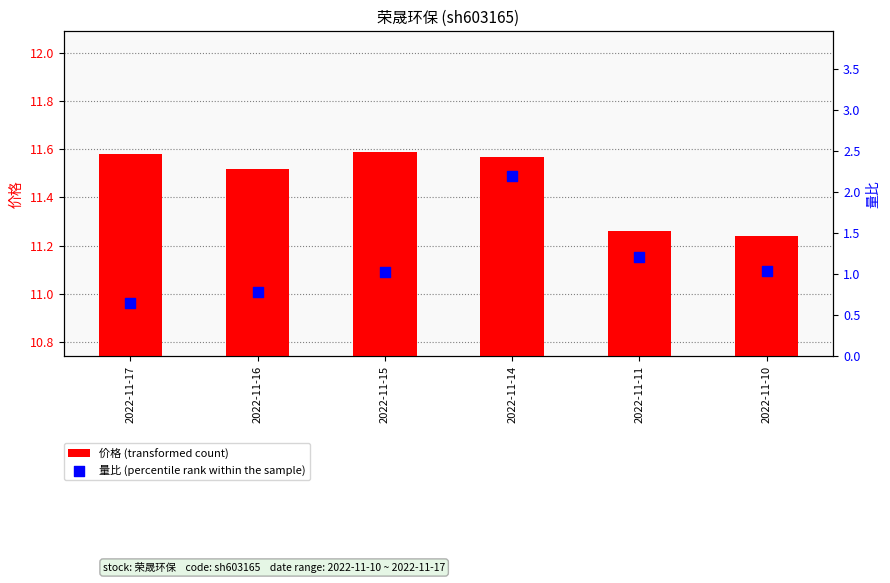

Which series contains the highest Y value?

量比 (percentile rank within the sample)